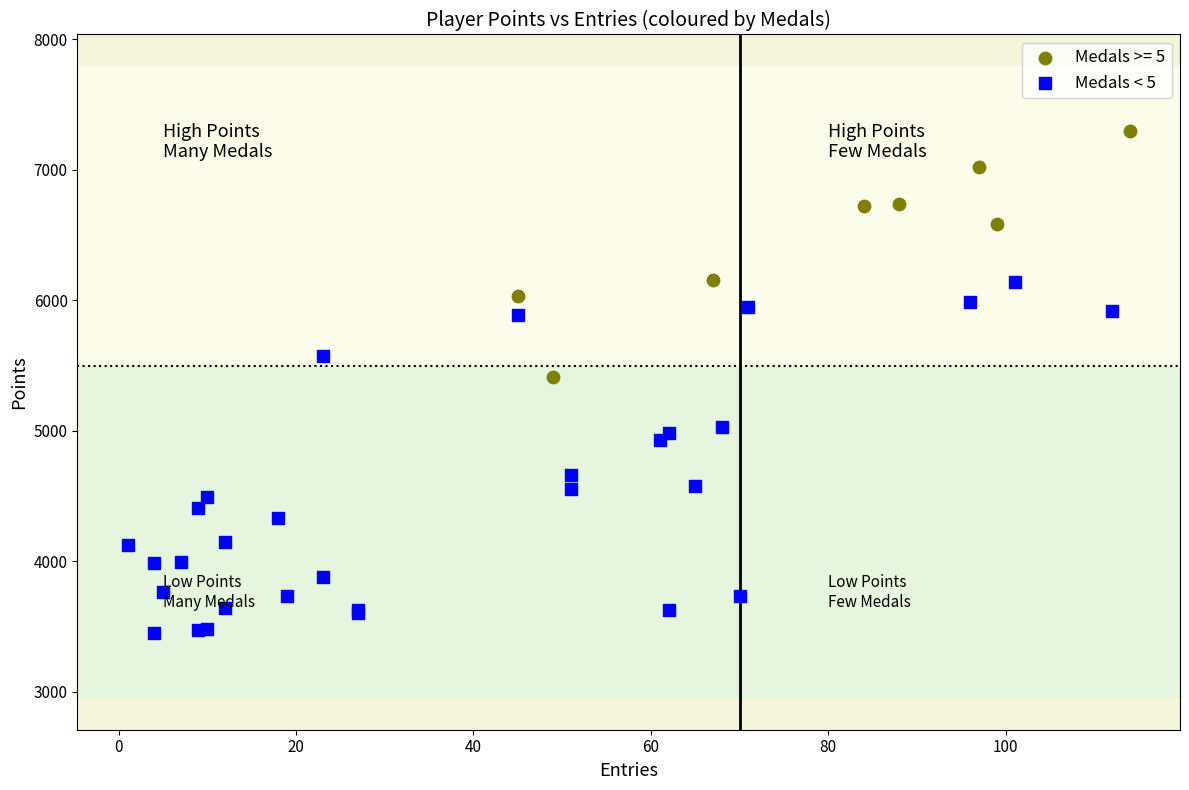

Which series reaches the minimum Y coordinate?

Medals < 5